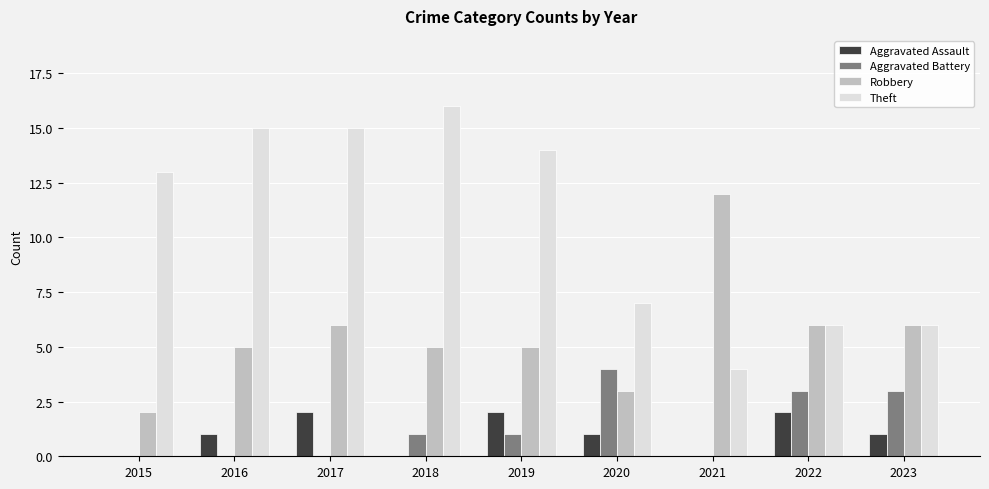

What are all the series names shown in the legend?

Aggravated Assault, Aggravated Battery, Robbery, Theft